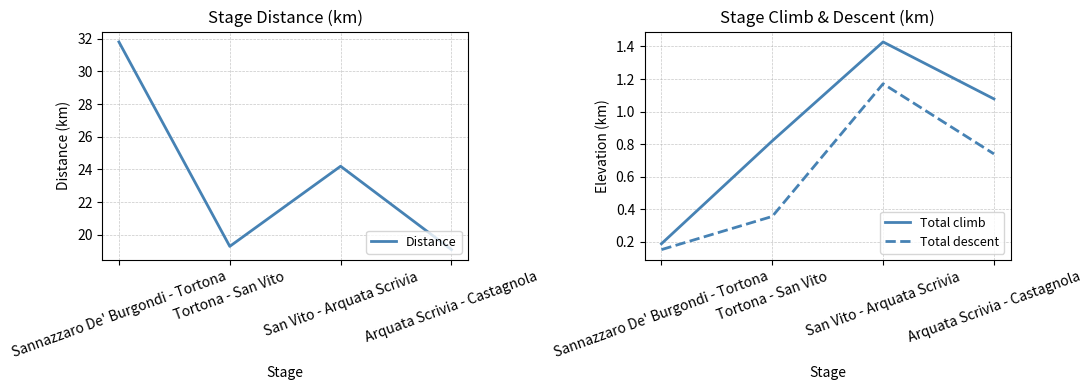

What is the total value across all series at San Vito - Arquata Scrivia?

26.8